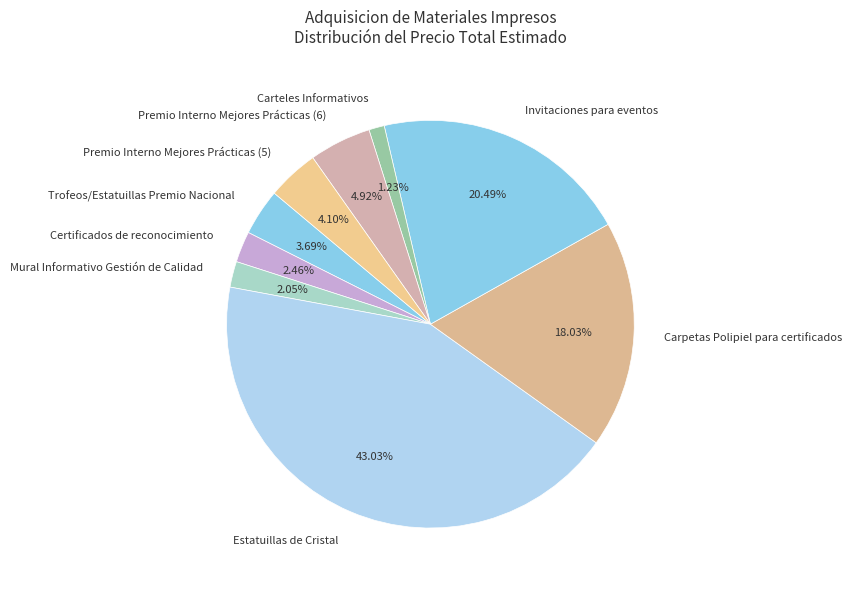

Combined, what portion of the pie is Estatuillas de Cristal and Mural Informativo Gestión de Calidad?

45.1%